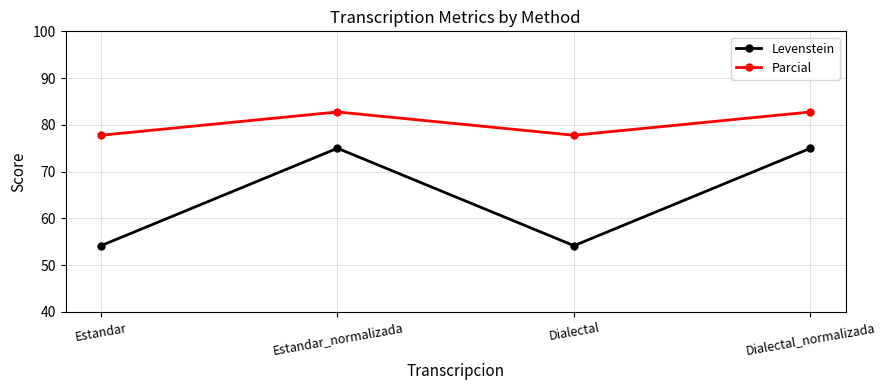

Reading left to right, extract all data points from this chart.

Levenstein: Estandar=54.2	Estandar_normalizada=75.0	Dialectal=54.2	Dialectal_normalizada=75.0
Parcial: Estandar=77.8	Estandar_normalizada=82.8	Dialectal=77.8	Dialectal_normalizada=82.8